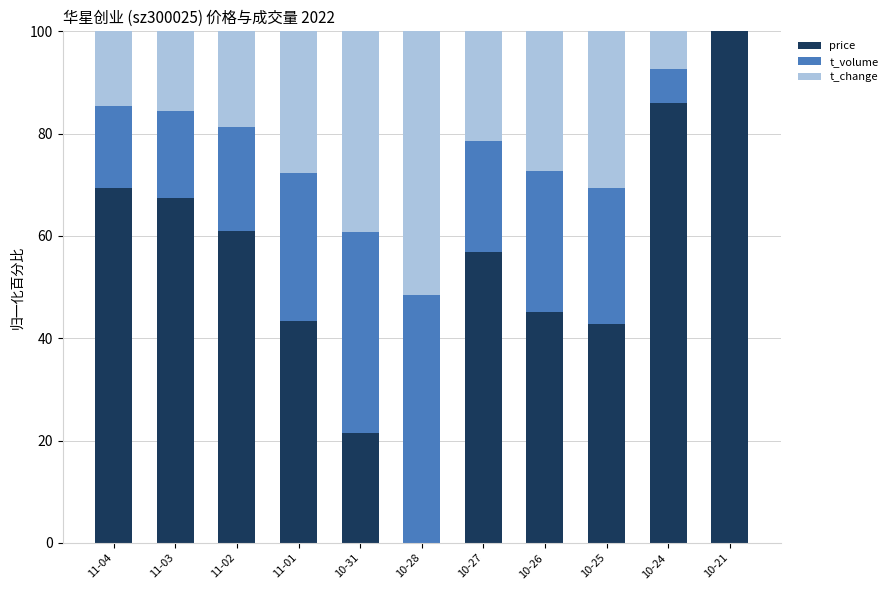

What is the total value across all series at 10-28?

100.0